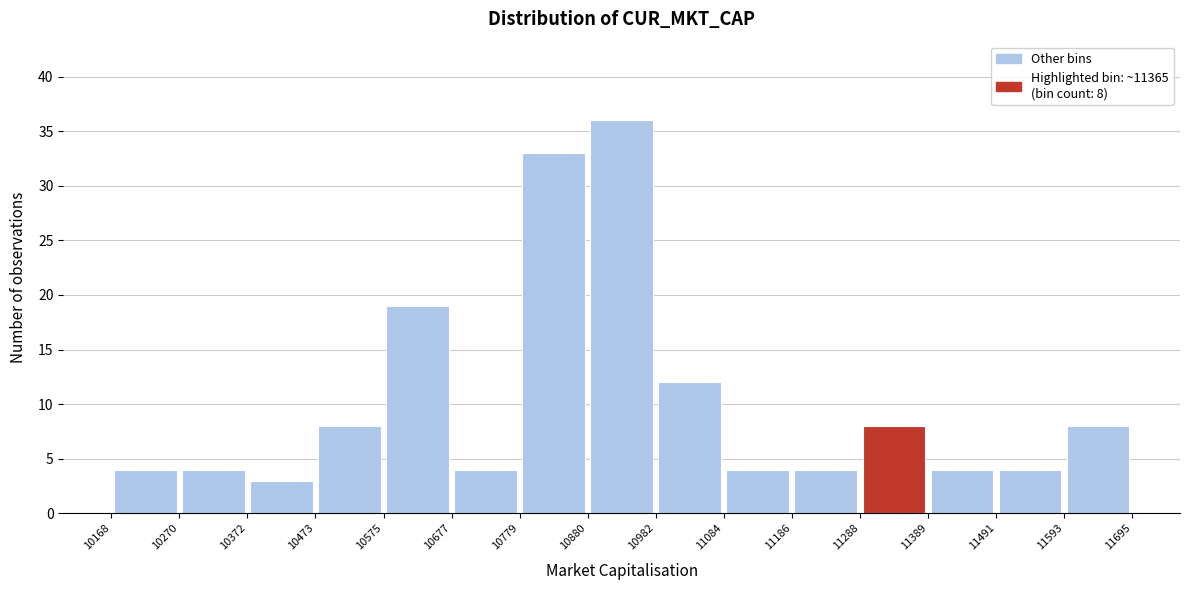

Over which range of the x-axis is the bar tallest?

10880 to 10982